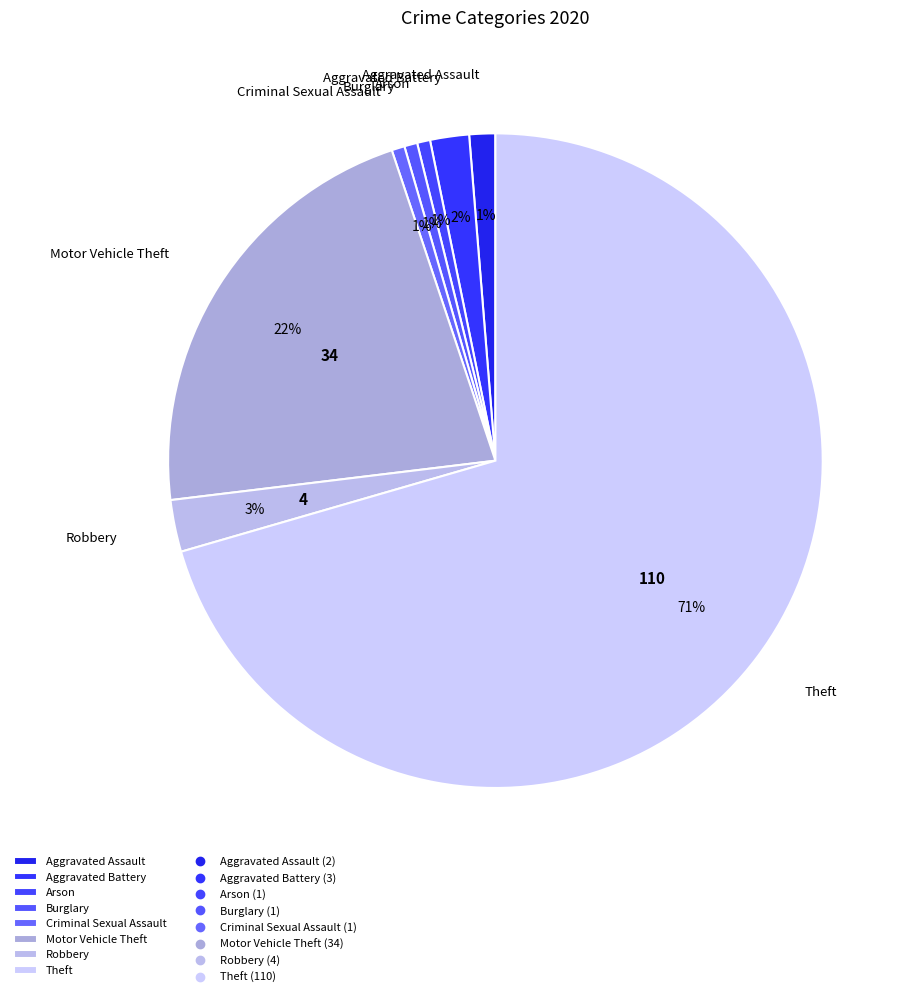

Which category has the biggest portion of the pie?

Theft